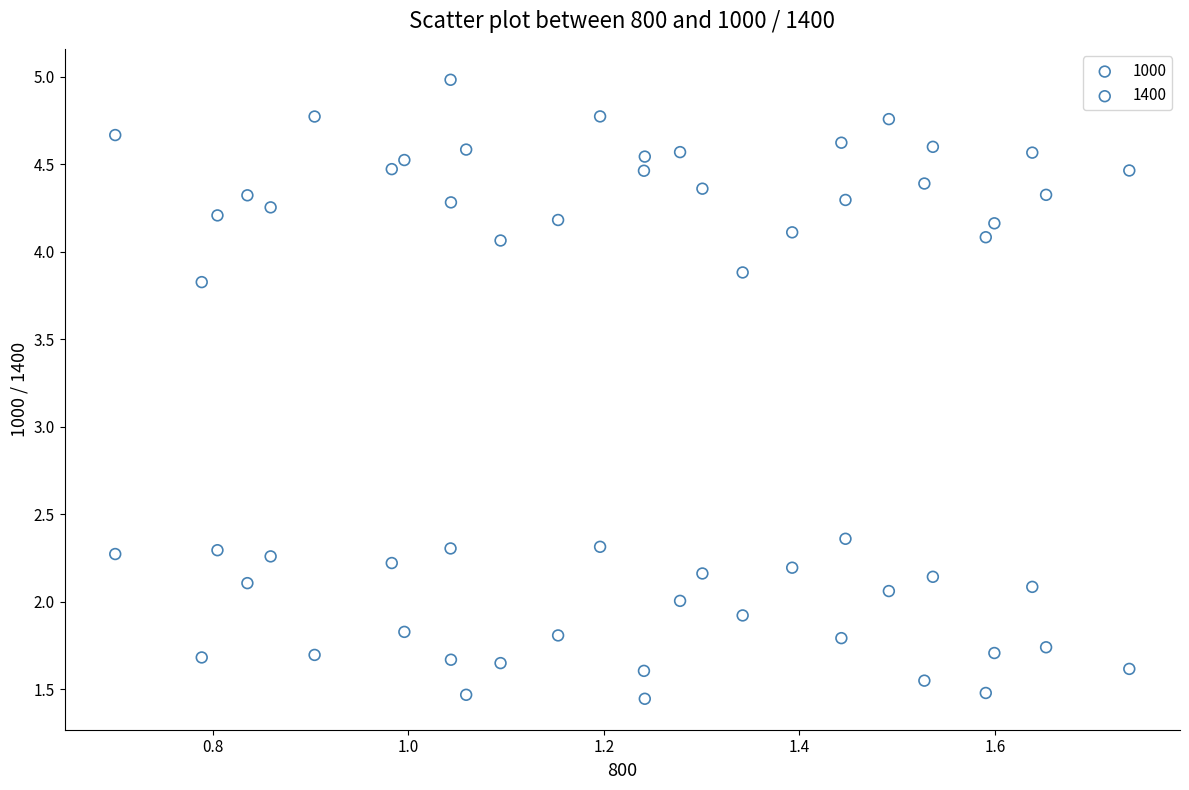

What is the X range (max minus min) for the scatter plot?

1.0